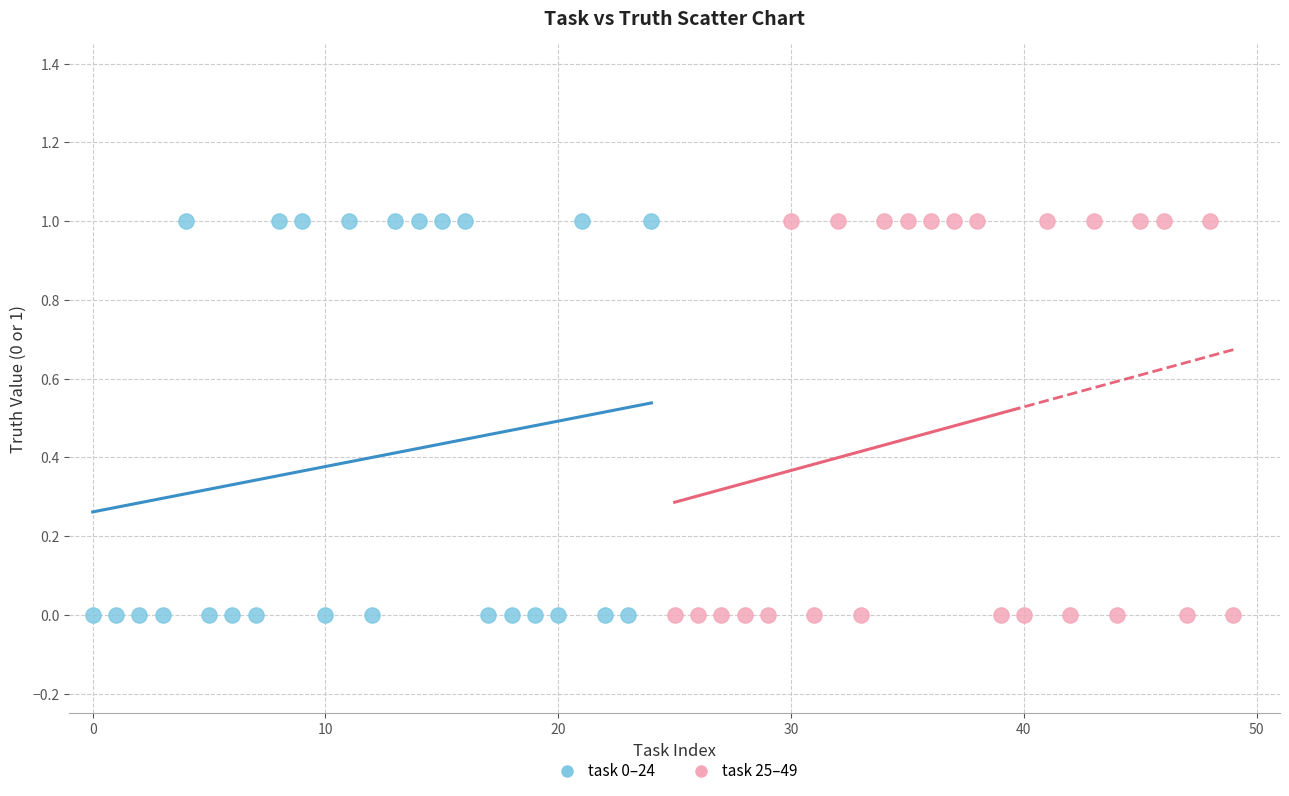

What are all the series names shown in the legend?

task 0–24, task 25–49